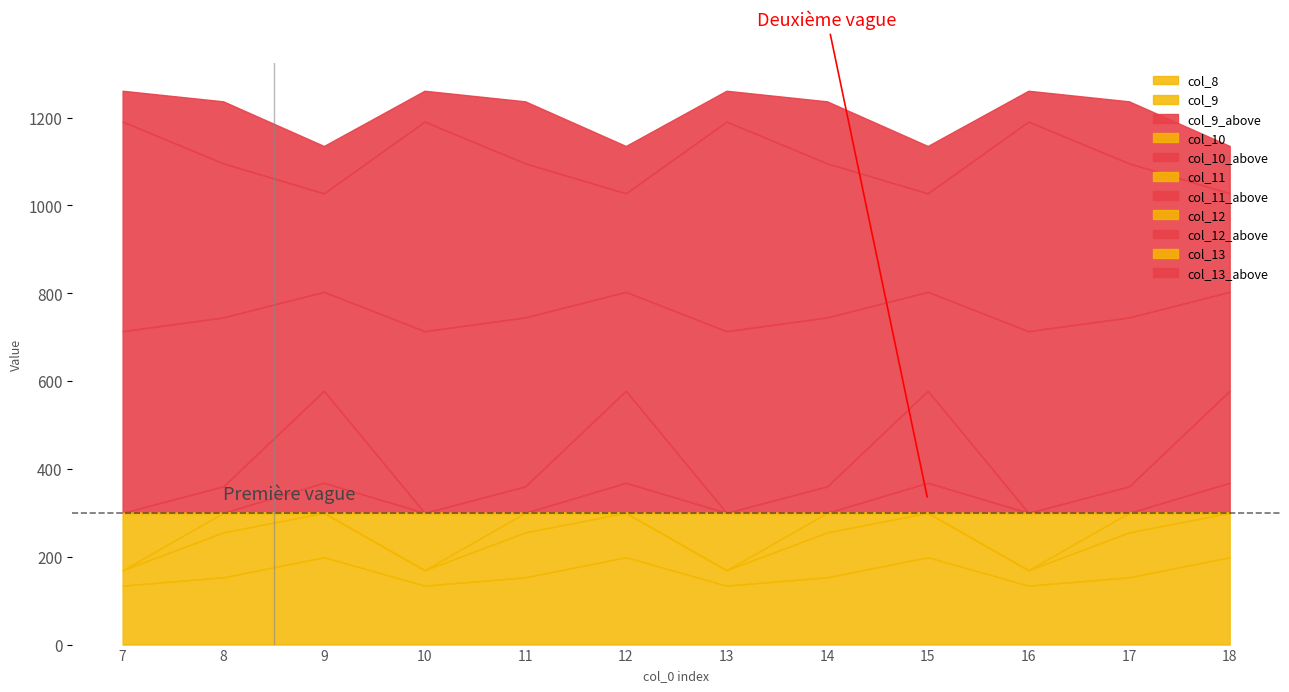

At which category is the sum across all series the highest?

7